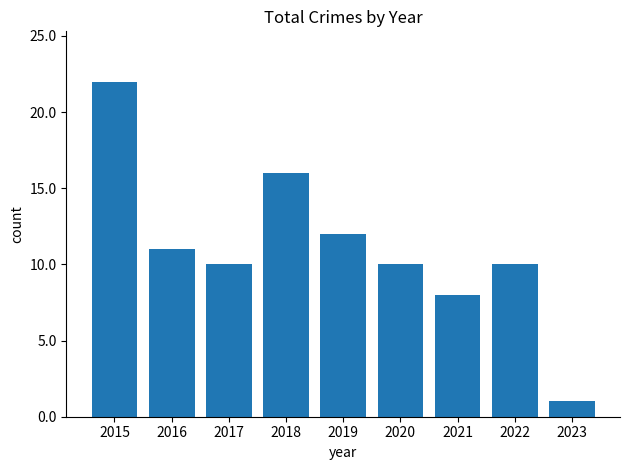

How many categories are shown in the chart?

9